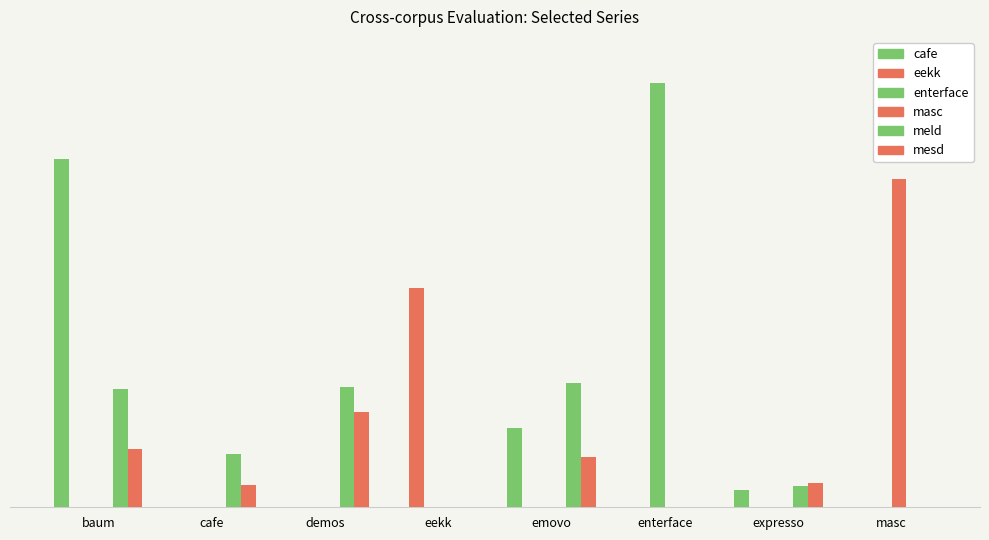

What is the maximum value shown in the chart?

1.0